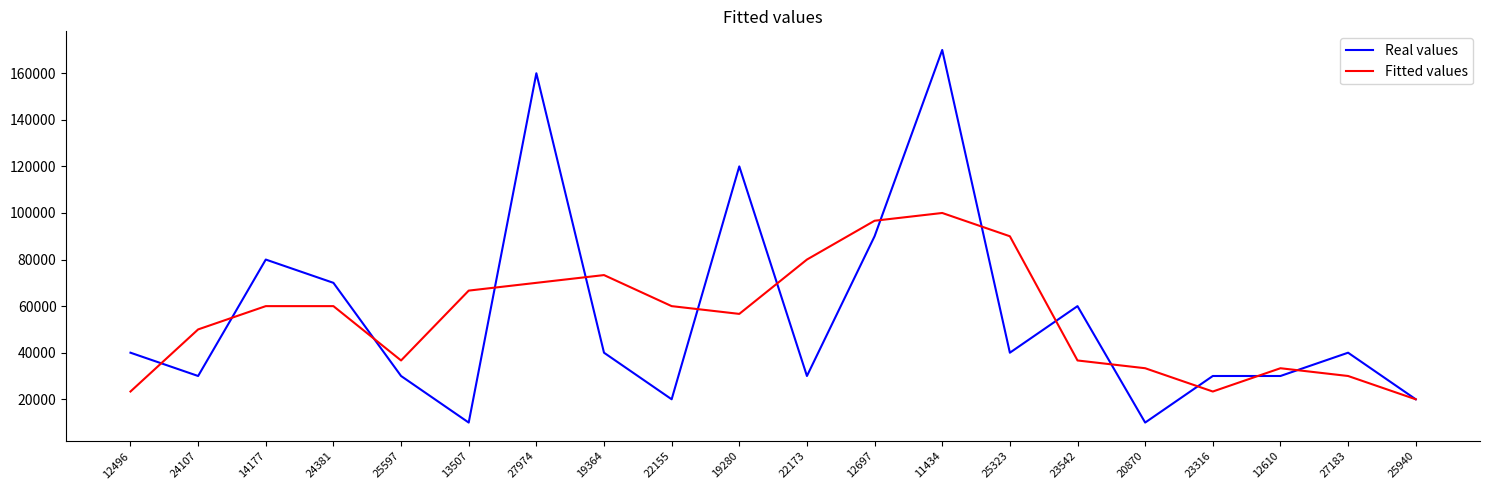

What are all the series names shown in the legend?

Real values, Fitted values